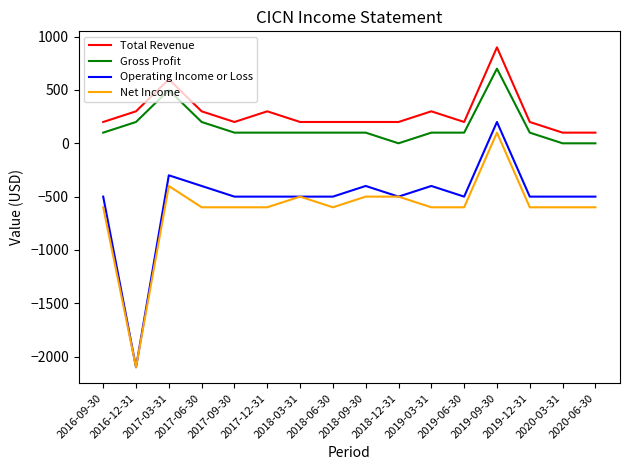

What is the average value of the Operating Income or Loss series?

-525